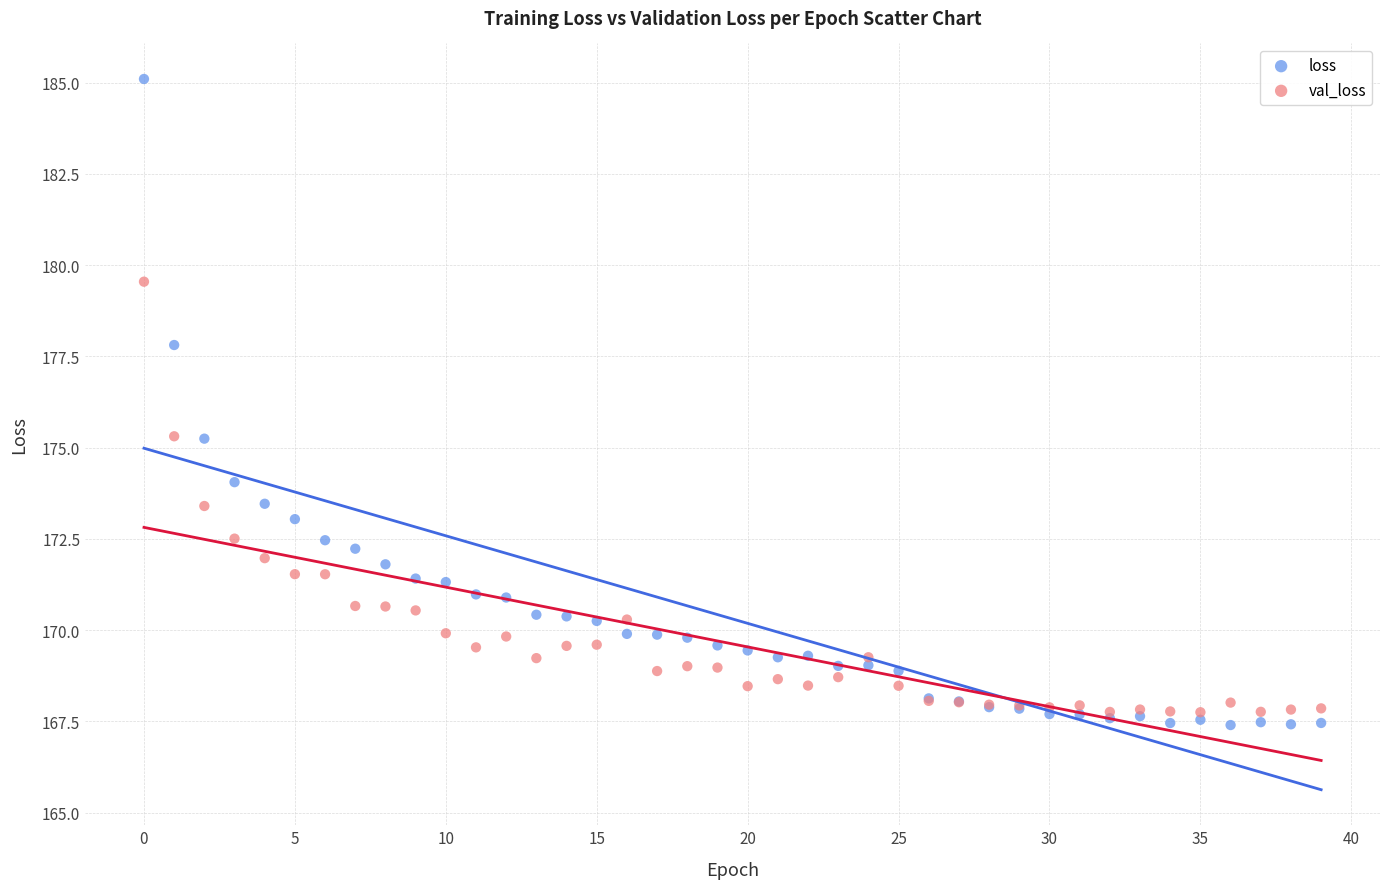

Which series has the largest Y range (max minus min)?

loss